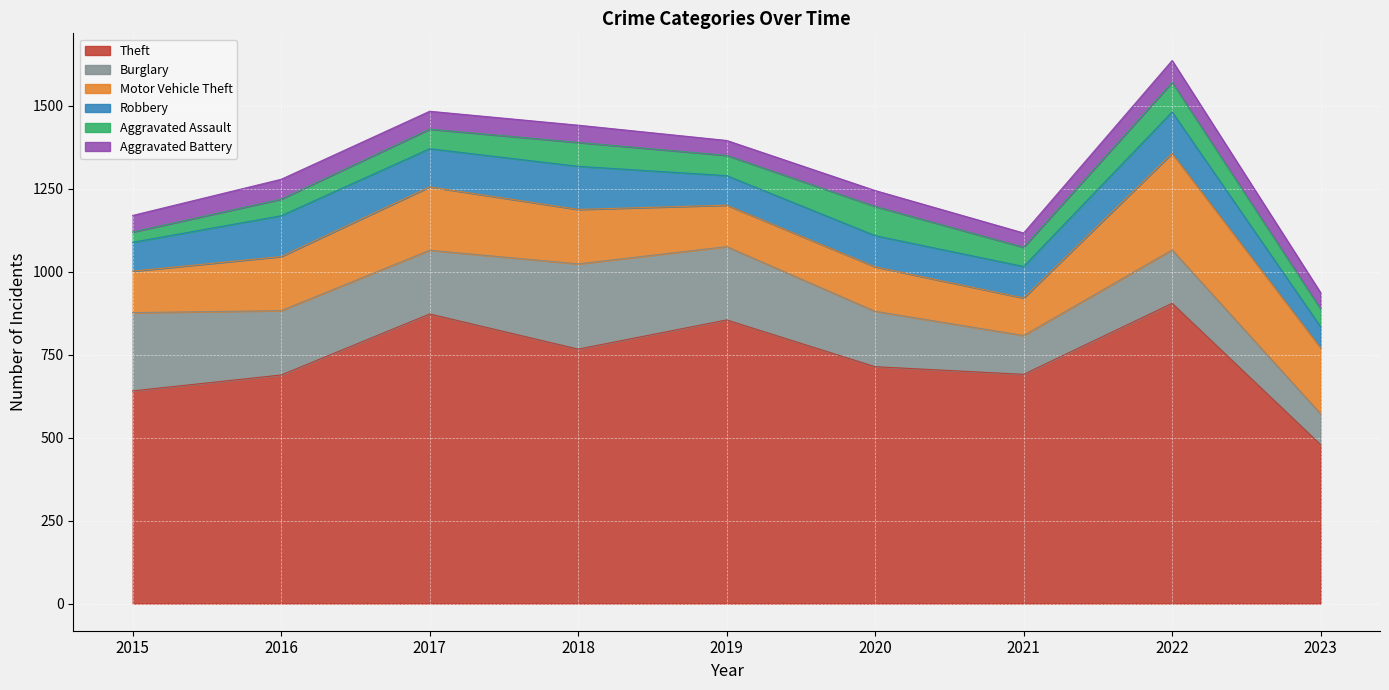

Which category has the lowest value across all series?

2015